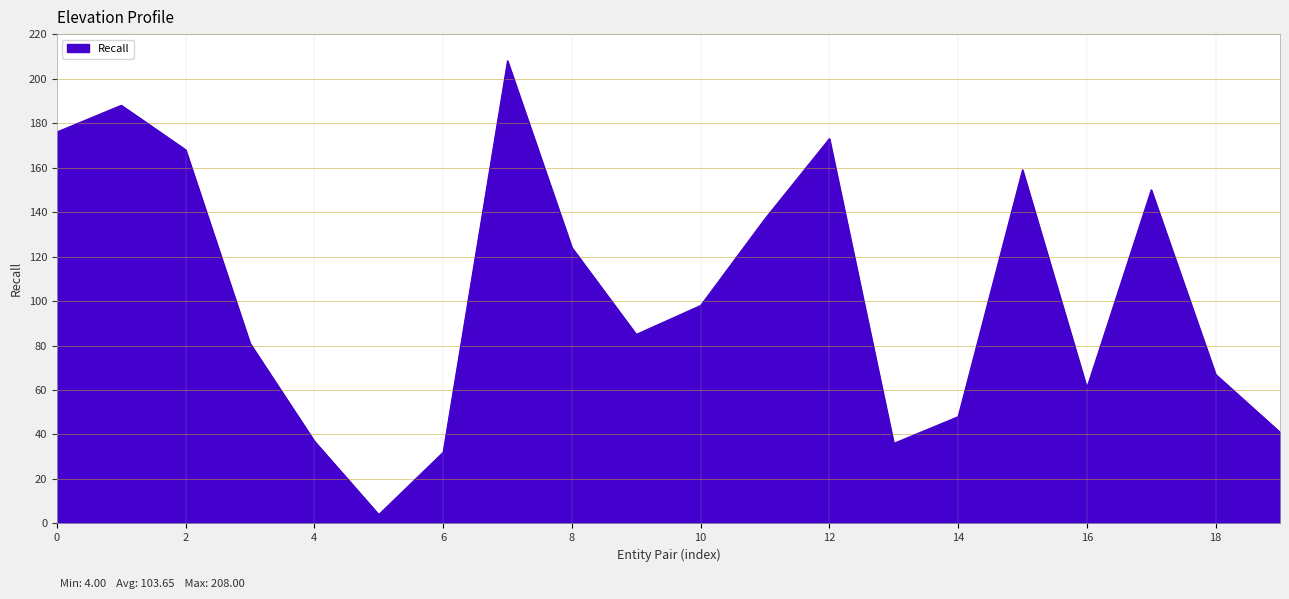

What is the greatest value displayed?

208